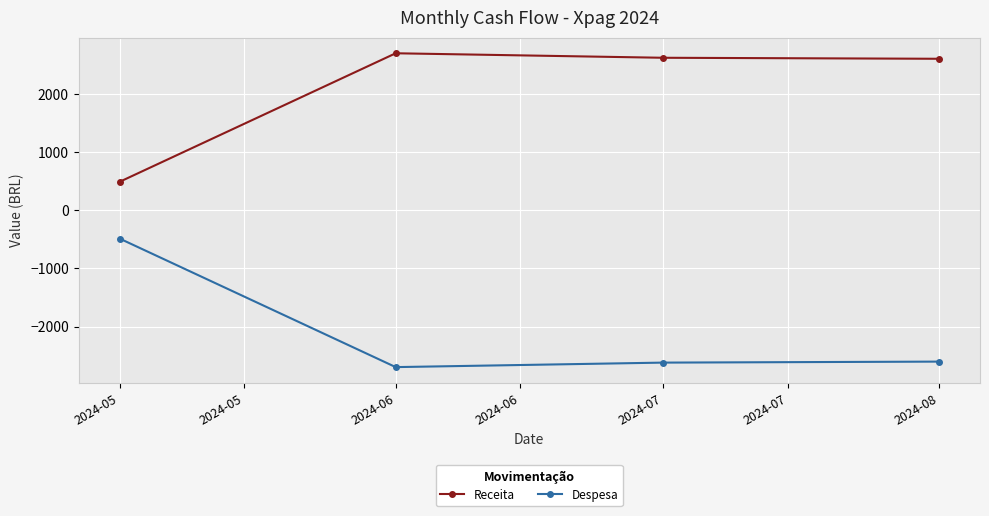

What is the value of the Receita point at the 1st from the left?

486.9